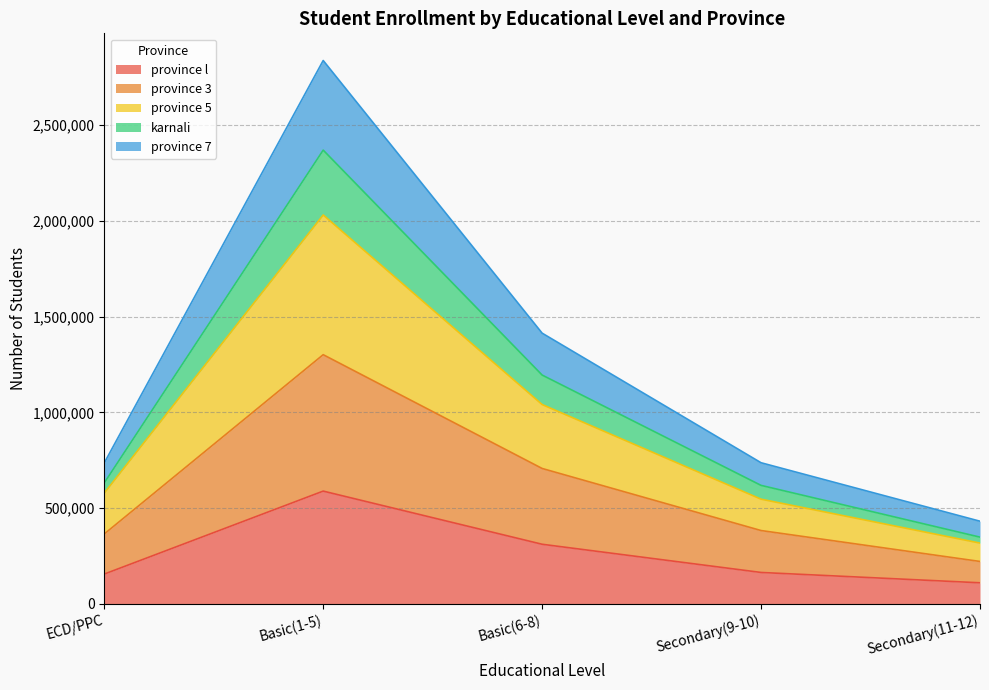

At which category is the sum across all series the highest?

Basic(1-5)